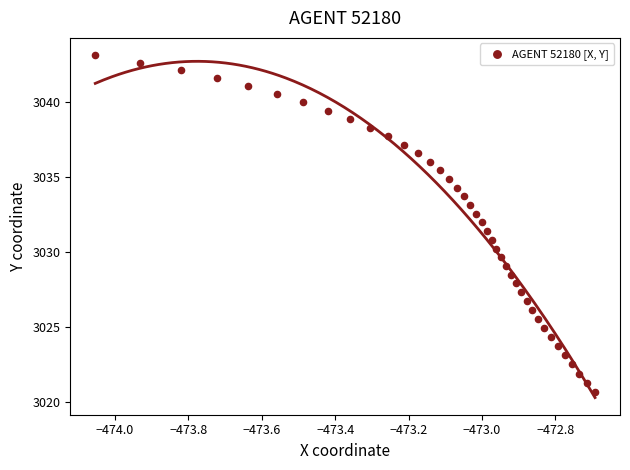

What is the range of Y values (max minus min)?

22.4